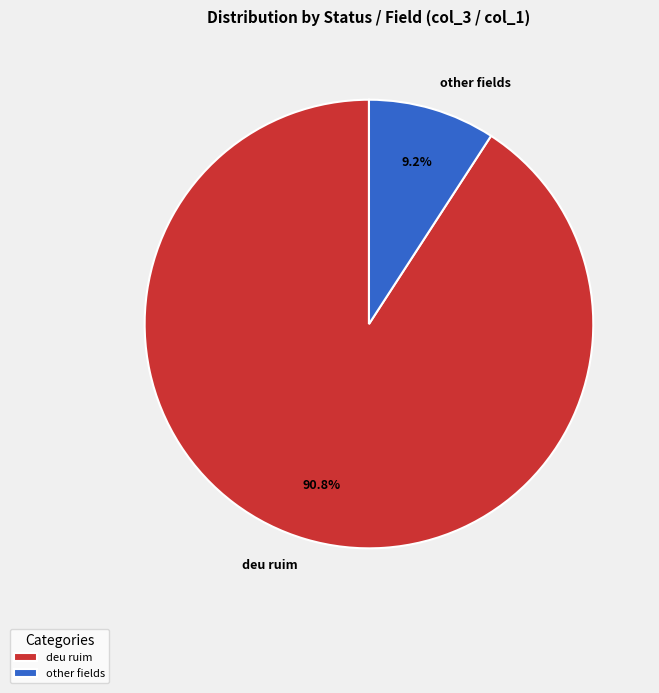

Rank the categories by value from highest to lowest.

deu ruim, other fields